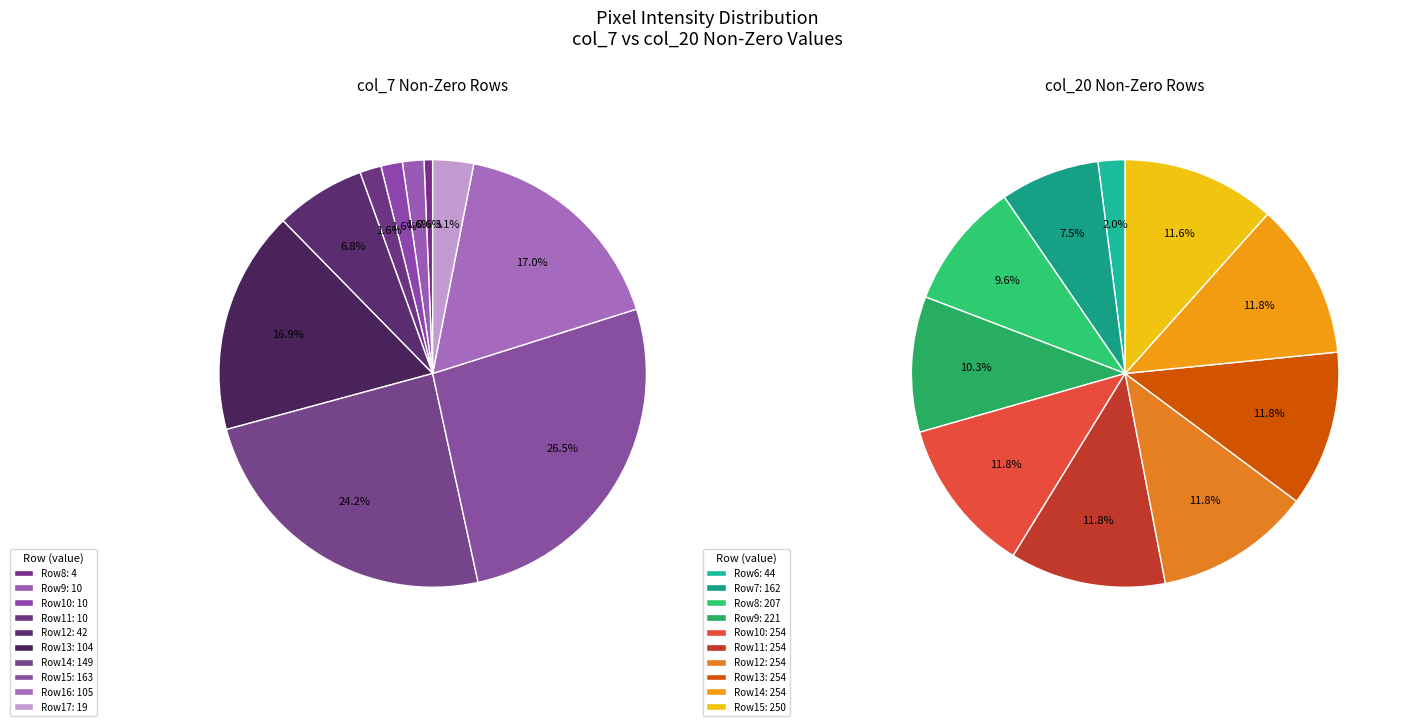

How much of the chart is everything except 18?

100.0%